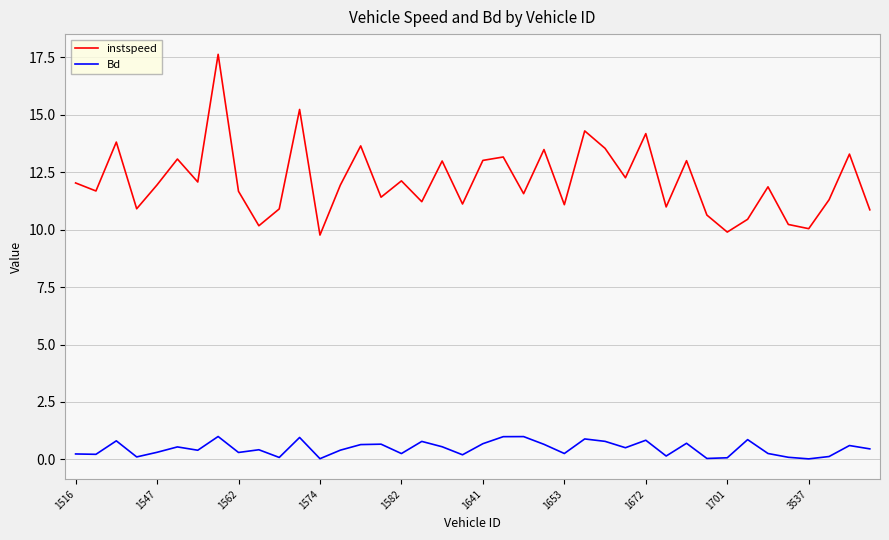

How many lines are shown in the chart?

2